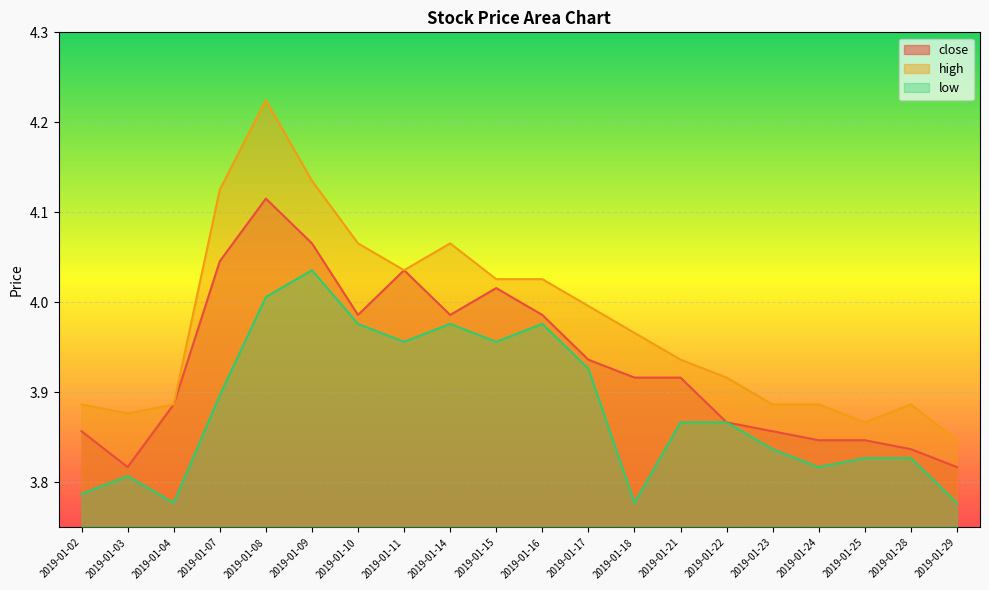

What is the difference between the maximum and second lowest values in the close series?

0.3